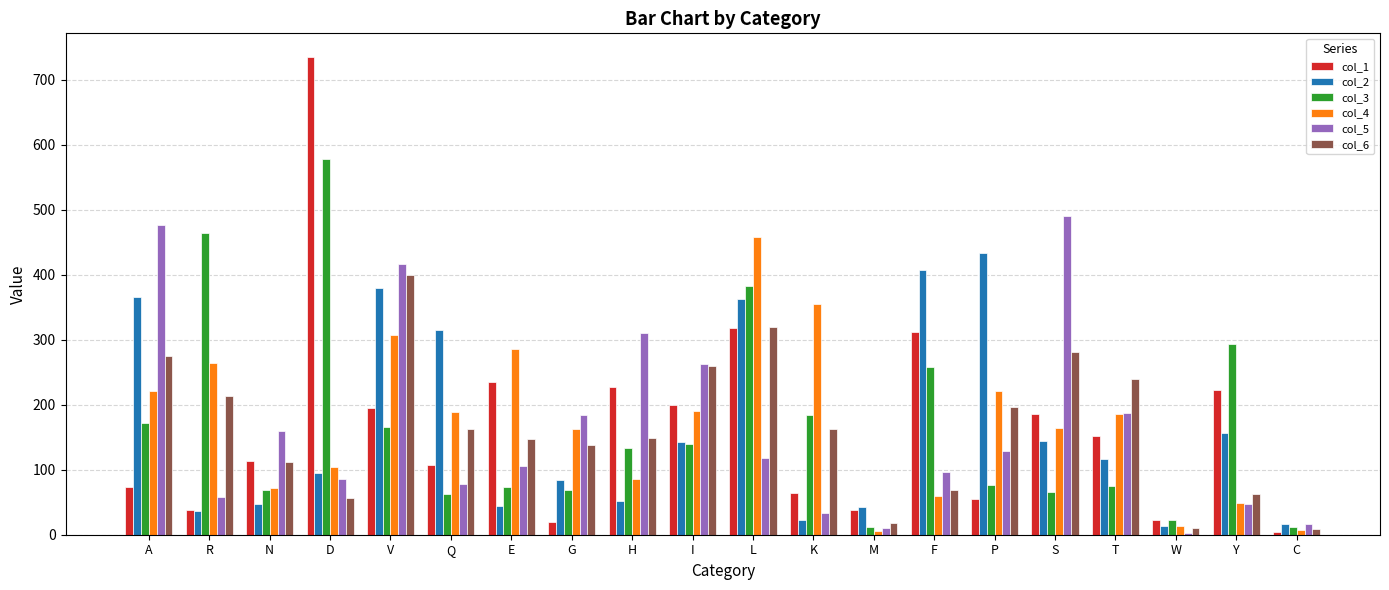

Does the chart contain stacked bars?

No